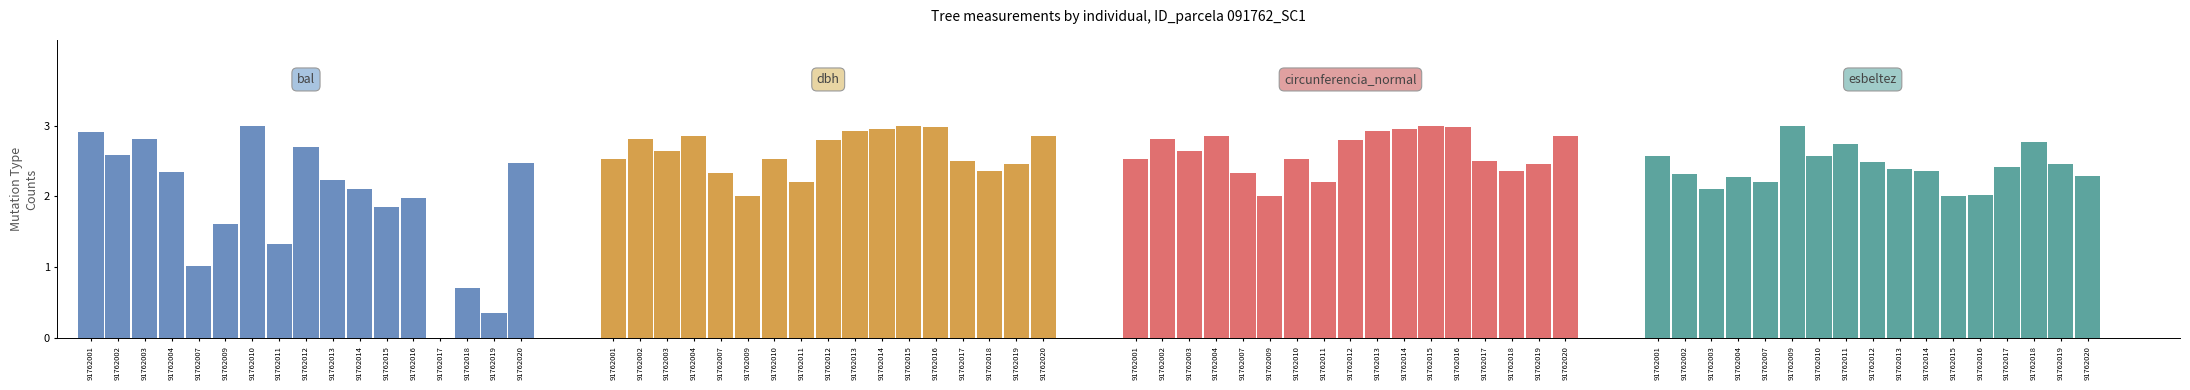

What is the difference between the maximum and second lowest values in the esbeltez series?

1.0